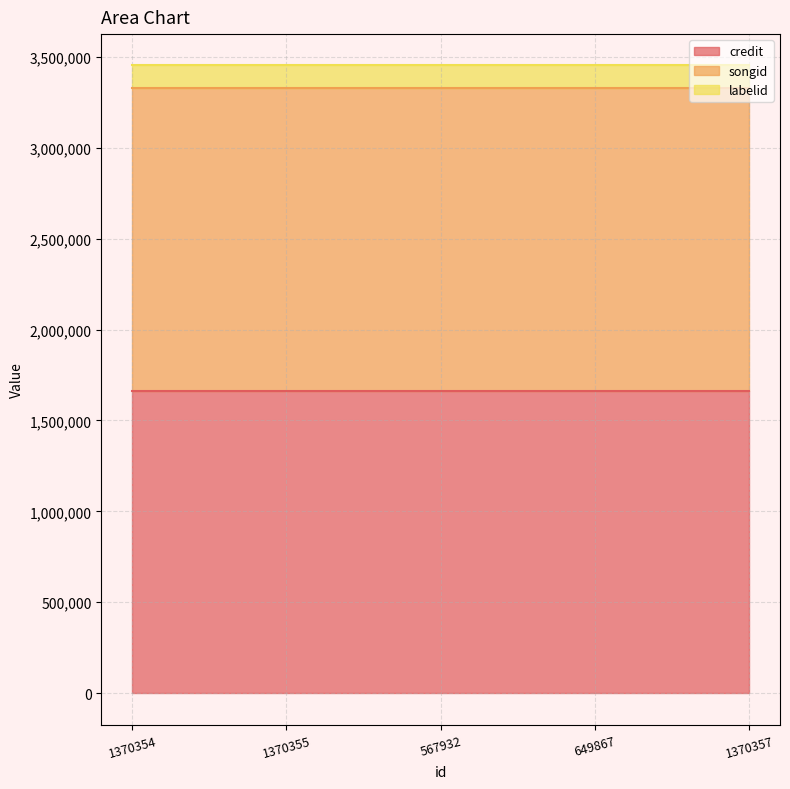

At which label is labelid closest to 126218?

1370354